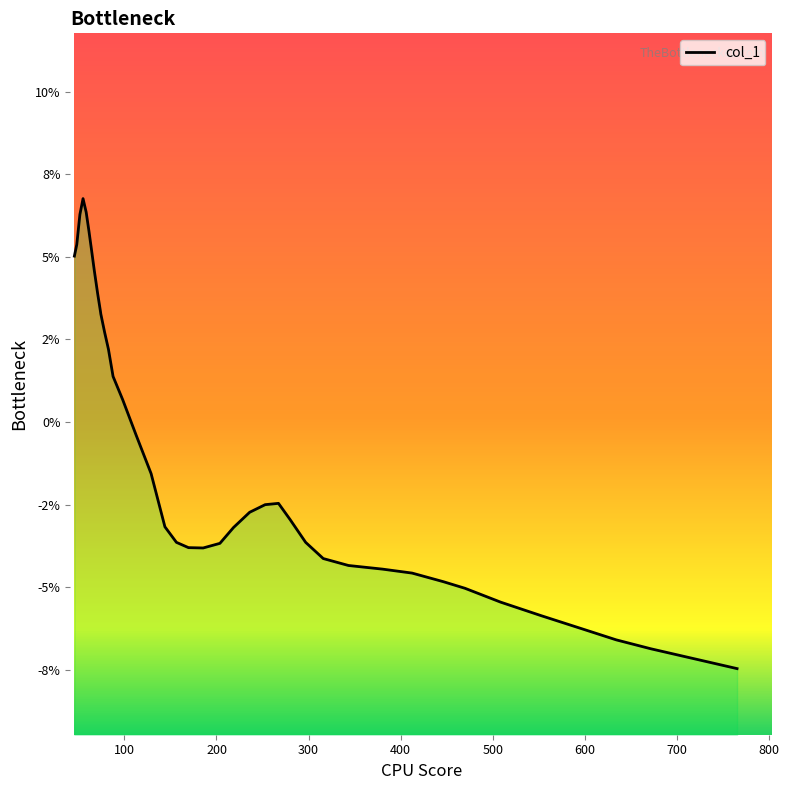

True or false: there are more than 1 points higher than both neighbors.

True